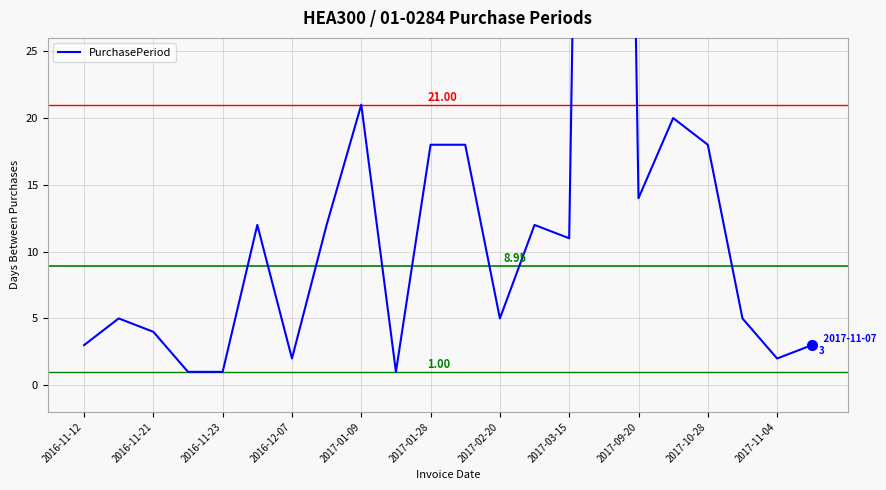

The value at 2017-10-28 is 12. True or false?

False